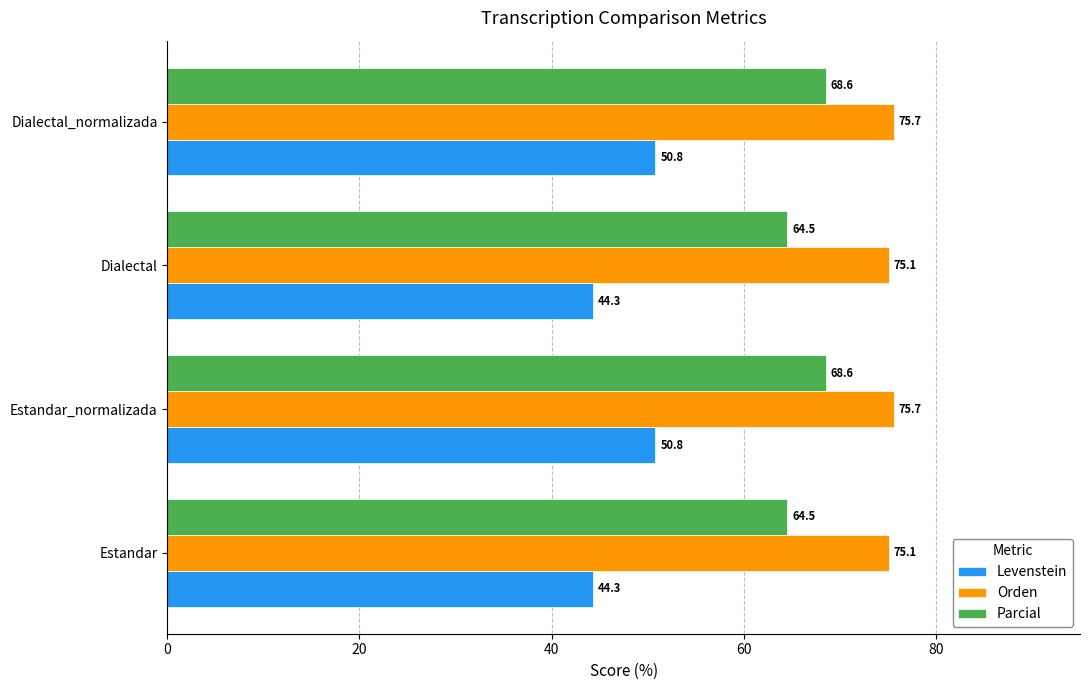

Rank the series by their average value, from highest to lowest.

Orden, Parcial, Levenstein